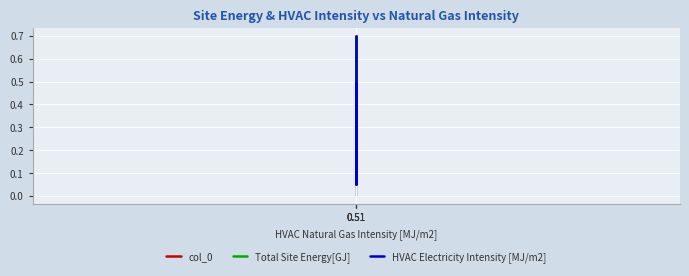

What is the value of the col_0 point at the 1st from the left?

0.2